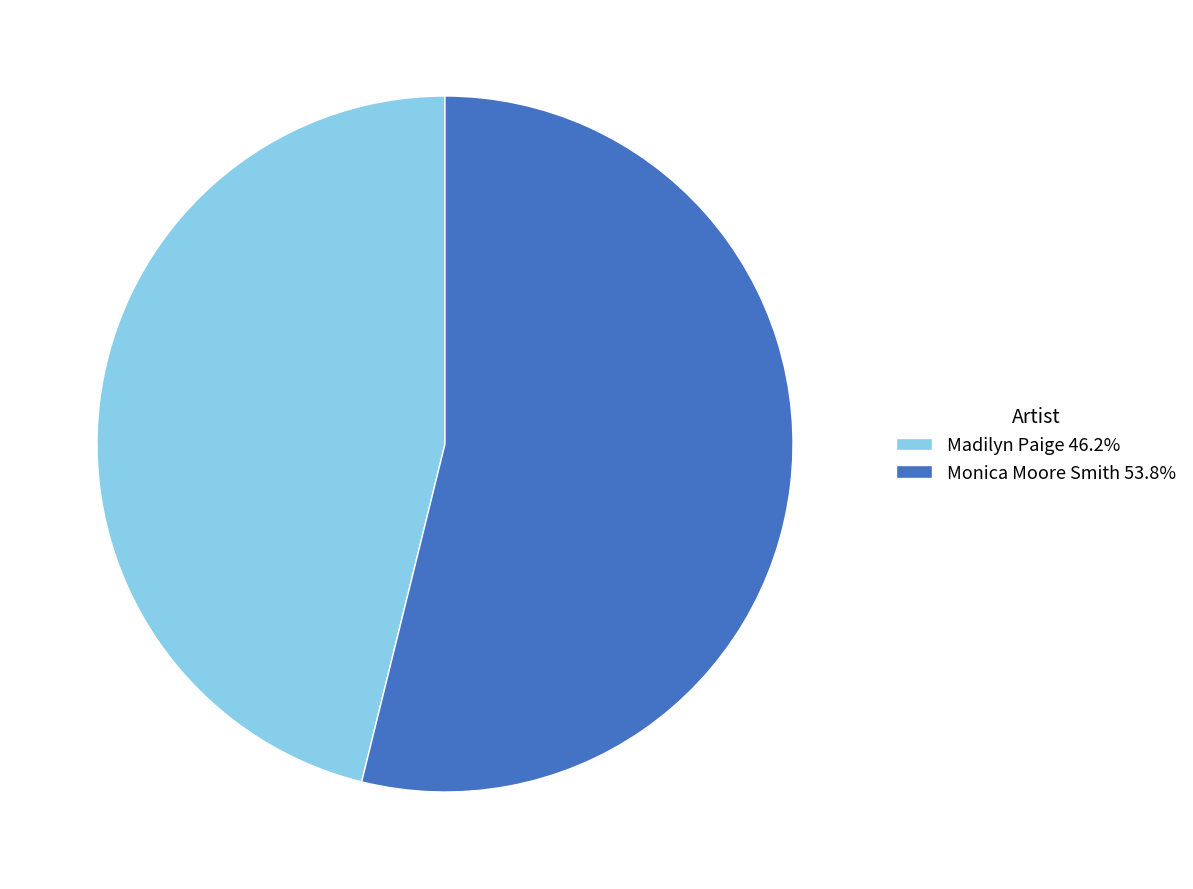

Does any single category account for the majority?

Yes